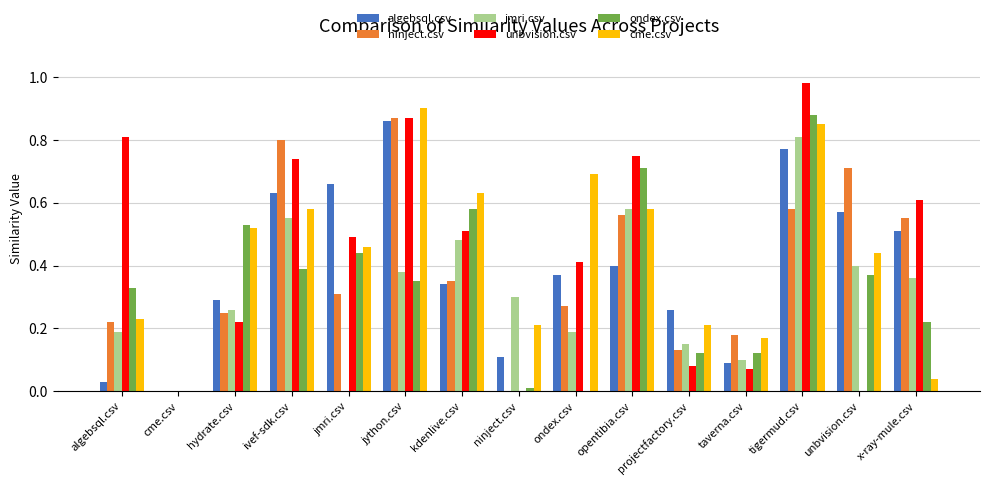

The value of unbvision.csv at unbvision.csv is 0.0. True or false?

True